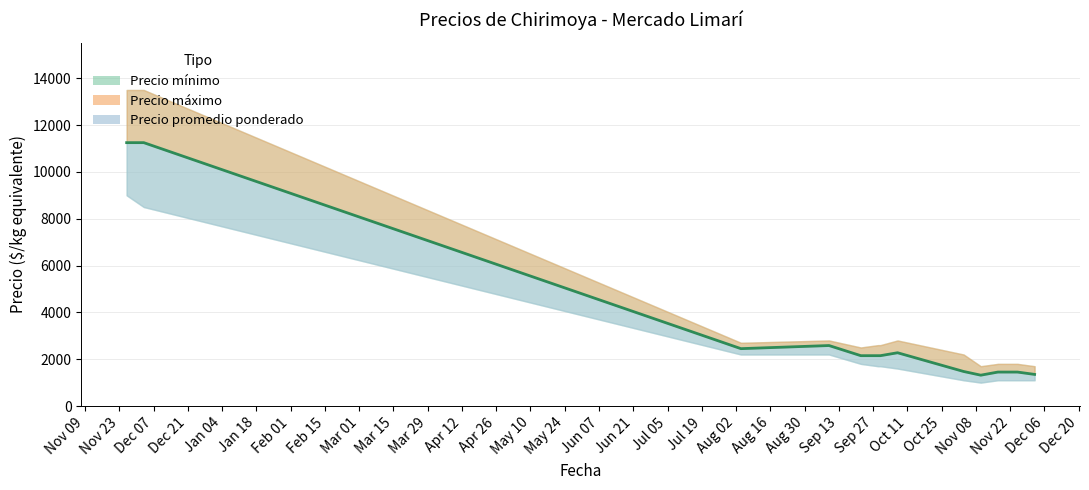

Reading left to right, extract all data points from this chart.

Precio minimo: 2020-11-26=9000	2020-12-03=8500	2021-08-04=2200	2021-09-09=2200	2021-09-22=1800	2021-09-29=1700	2021-09-30=1700	2021-10-07=1600	2021-11-03=1100	2021-11-10=1000	2021-11-17=1100	2021-11-25=1100	2021-12-02=1100
Precio maximo: 2020-11-26=13500	2020-12-03=13500	2021-08-04=2700	2021-09-09=2800	2021-09-22=2500	2021-09-29=2600	2021-09-30=2600	2021-10-07=2800	2021-11-03=2200	2021-11-10=1700	2021-11-17=1800	2021-11-25=1800	2021-12-02=1700
Precio promedio ponderado: 2020-11-26=11250	2020-12-03=11250	2021-08-04=2450	2021-09-09=2583	2021-09-22=2150	2021-09-29=2150	2021-09-30=2150	2021-10-07=2275	2021-11-03=1475	2021-11-10=1317	2021-11-17=1450	2021-11-25=1450	2021-12-02=1350